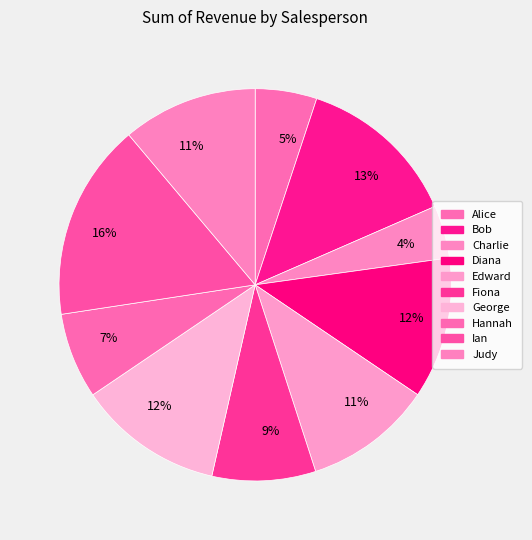

Between Charlie and Edward, which is larger?

Edward